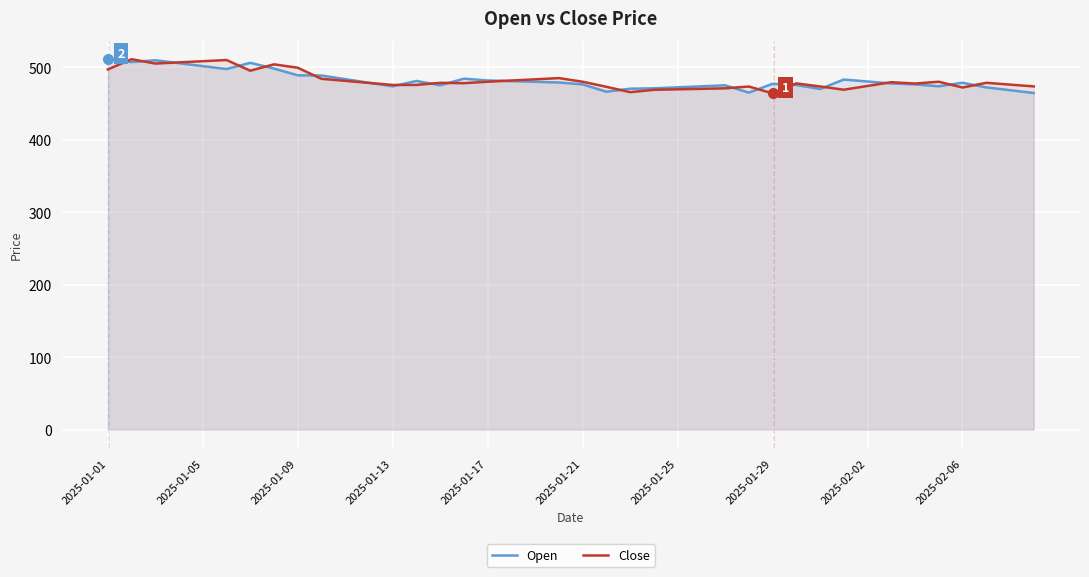

The value of Close at 22 is 809.6. True or false?

False